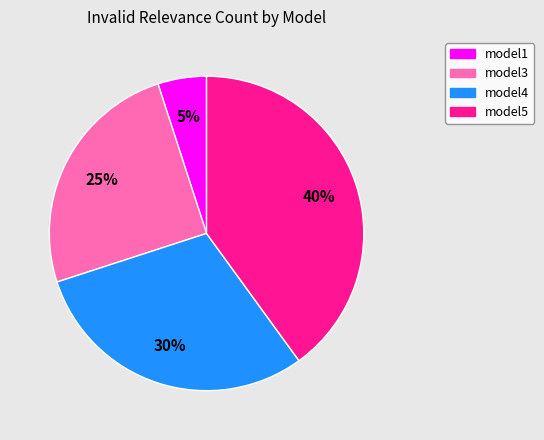

Rank the categories by value from lowest to highest.

model1, model3, model4, model5